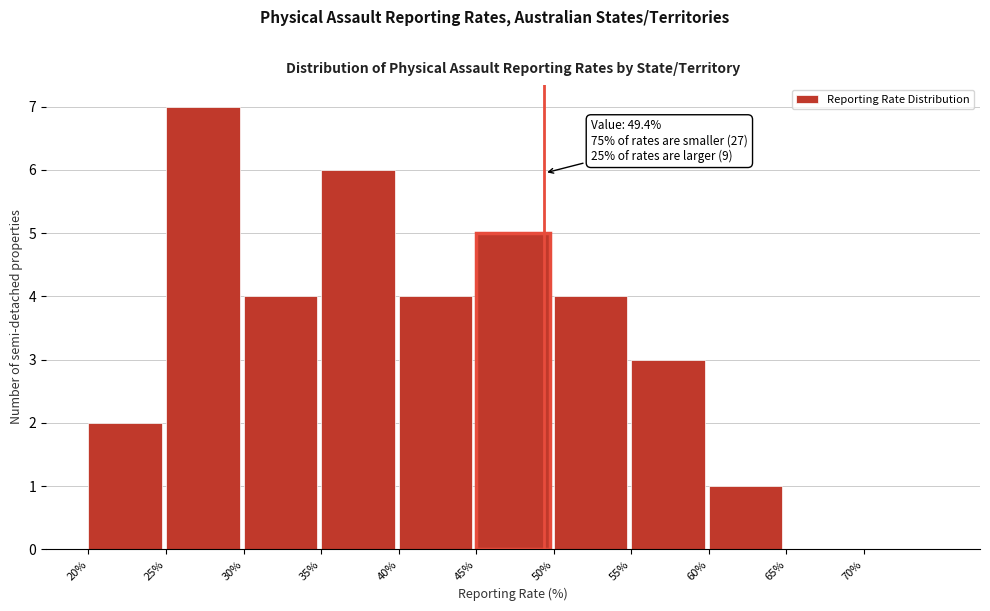

Which range on the x-axis has the tallest bar?

25 to 30